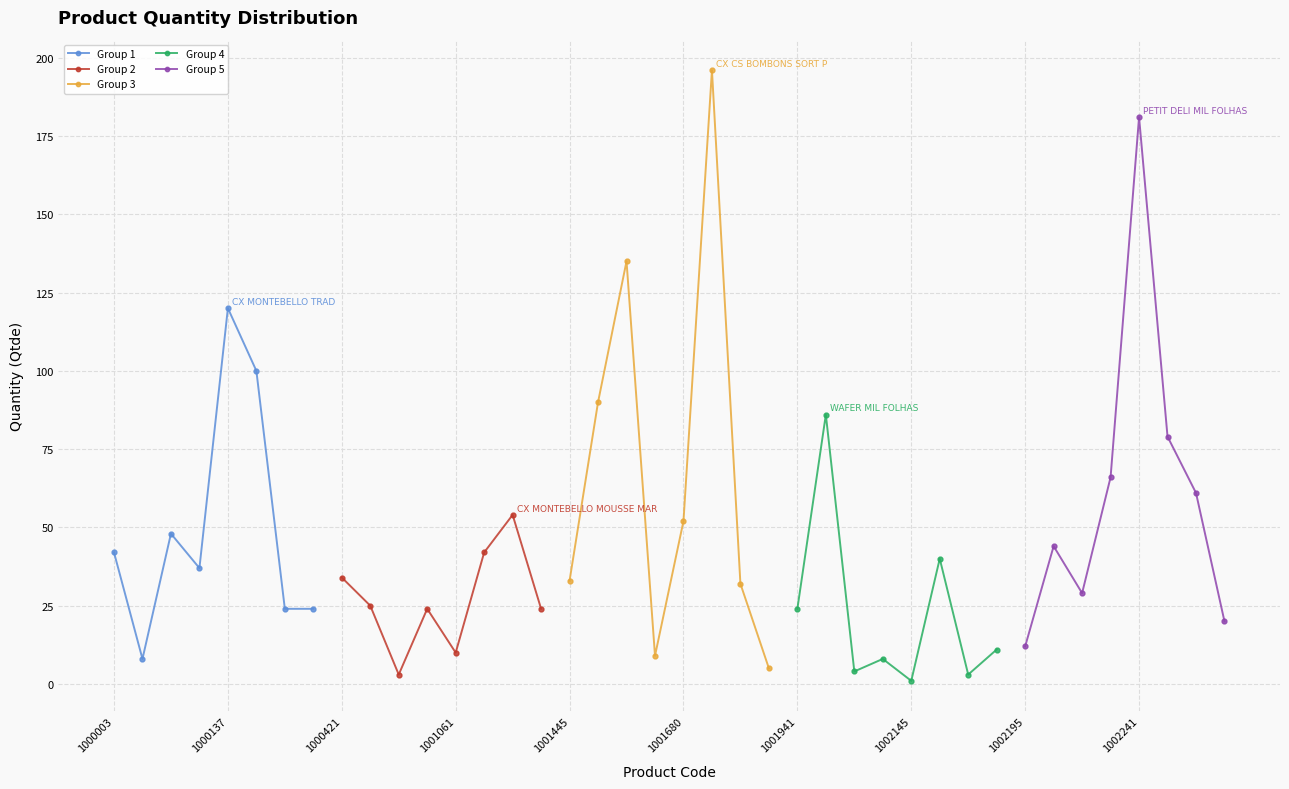

Which series ends up on top after the final intersection of Group 2 and Group 1?

Group 2